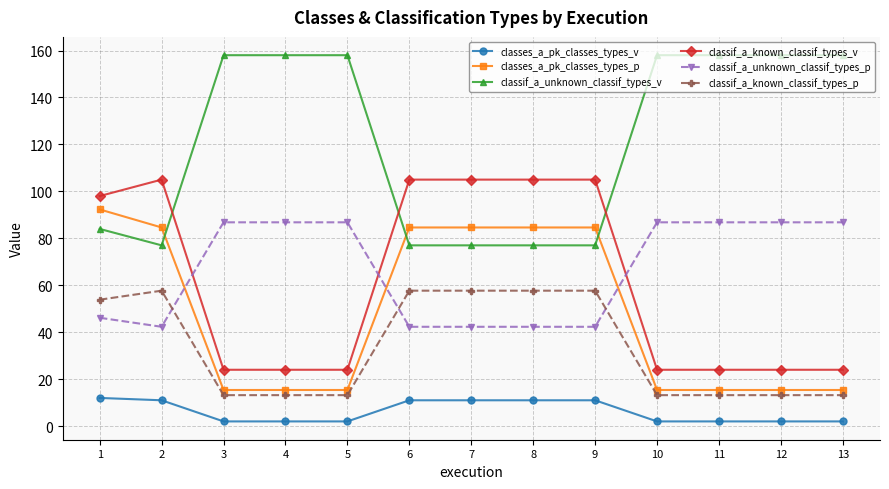

What is the value of the classif_a_unknown_classif_types_p point at the 1st from the left?

46.2